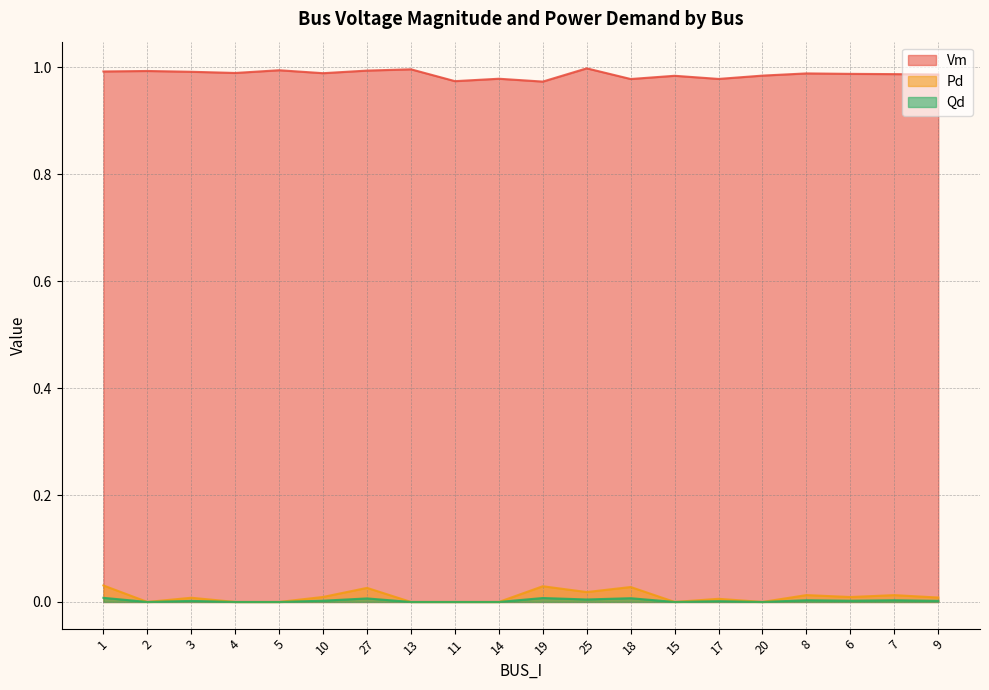

At which label does Vm reach its peak?

25